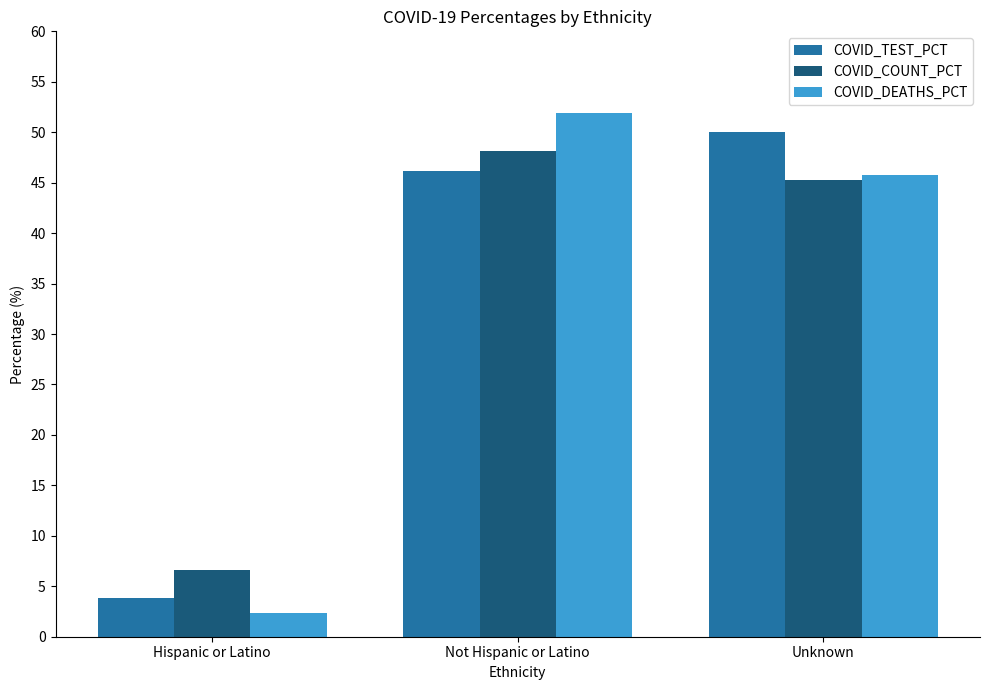

What is the value of the COVID_DEATHS_PCT bar at the 2nd from the left?

51.9